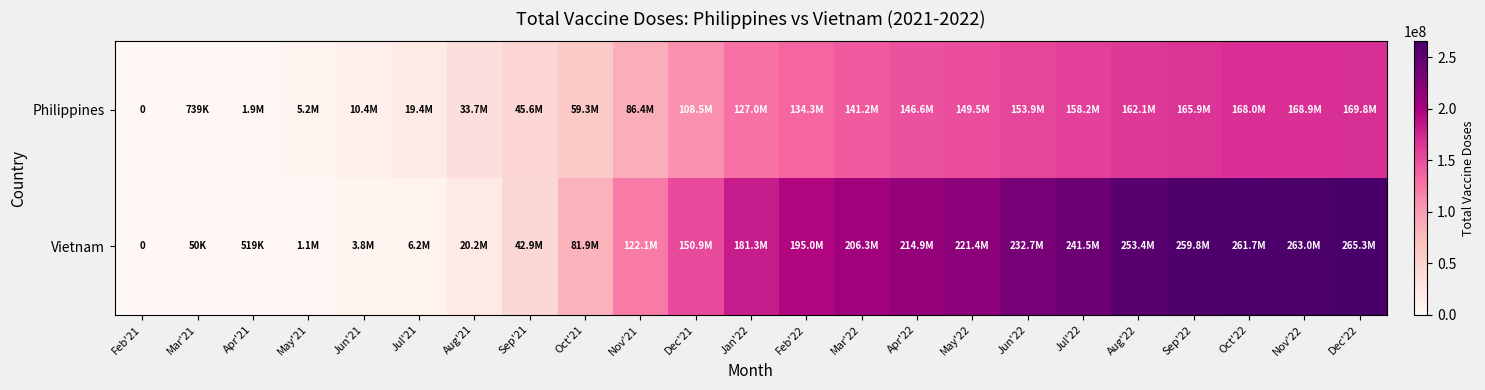

At how many categories does at least one series exceed 148621192?

13